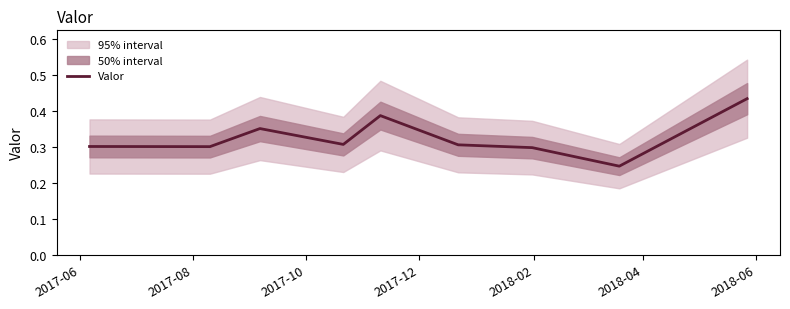

How many interior local peaks (higher than both neighbors) does the data have?

2